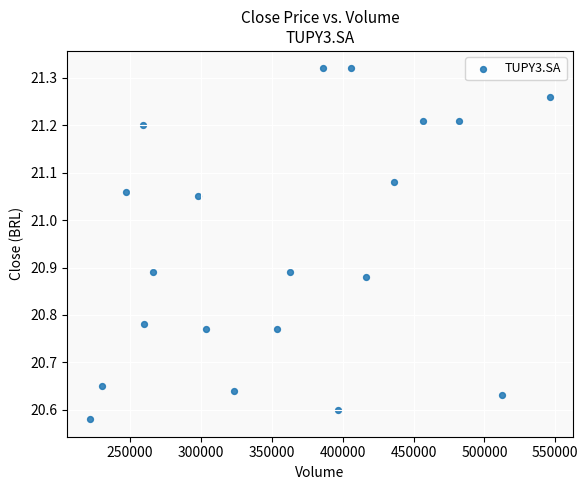

What is the range of X values (max minus min)?

324400.0